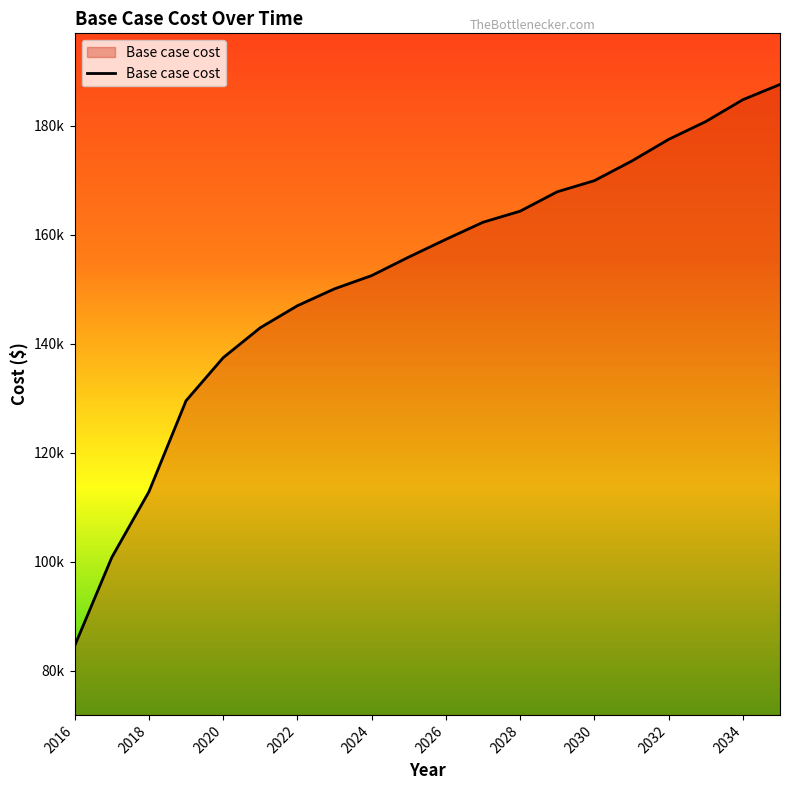

List the labels in order of value, smallest first.

2016, 2017, 2018, 2019, 2020, 2021, 2022, 2023, 2024, 2025, 2026, 2027, 2028, 2029, 2030, 2031, 2032, 2033, 2034, 2035